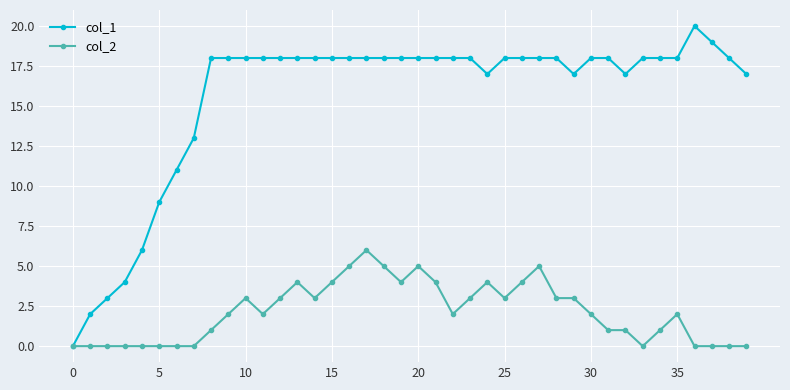

Which series has the largest range (max minus min)?

col_1